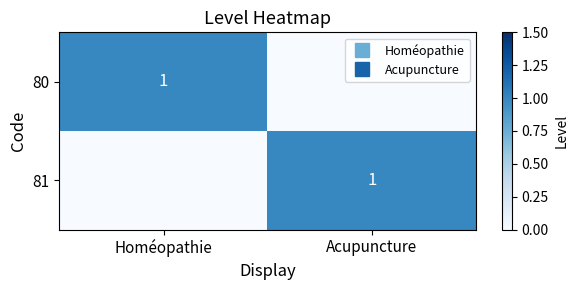

Is the value of 81 at Homéopathie greater than the value of 80 at Homéopathie?

No